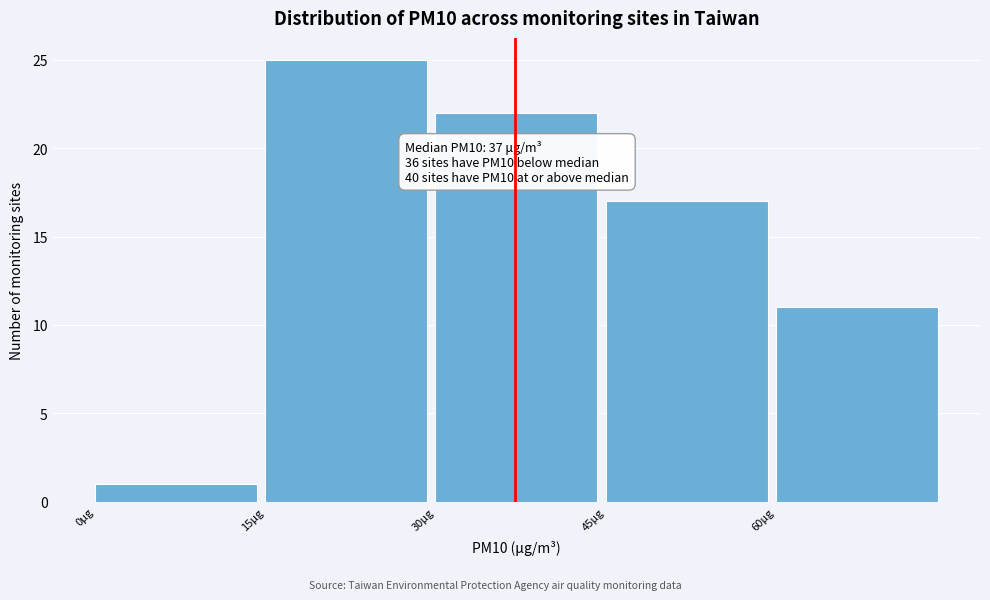

Which range on the x-axis has the tallest bar?

15 to 30